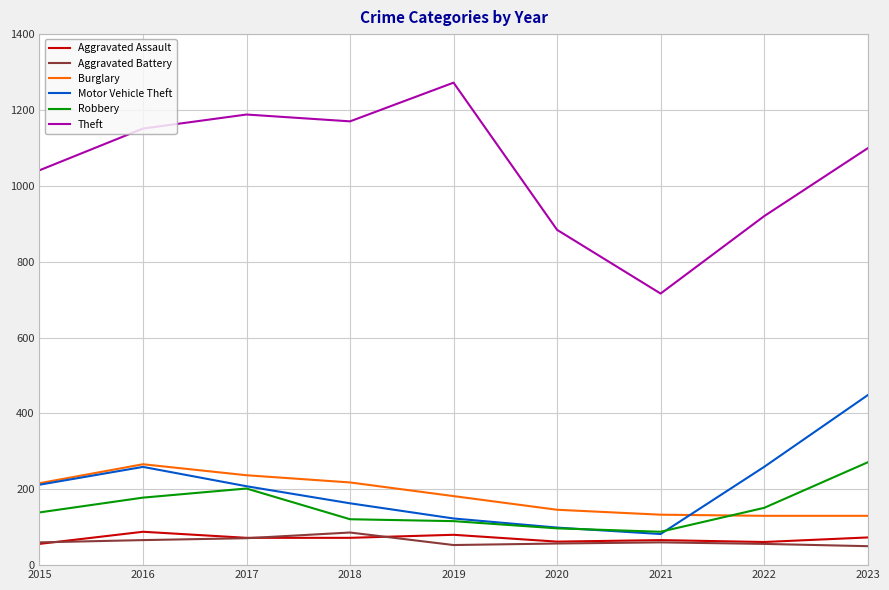

What is the approximate value of Motor Vehicle Theft at 2018?

163